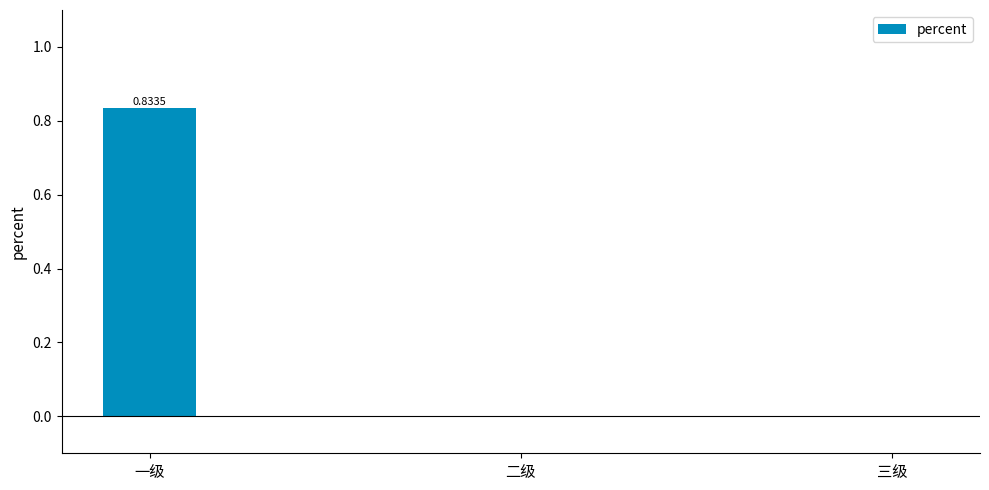

Which category has the highest value across all series?

一级